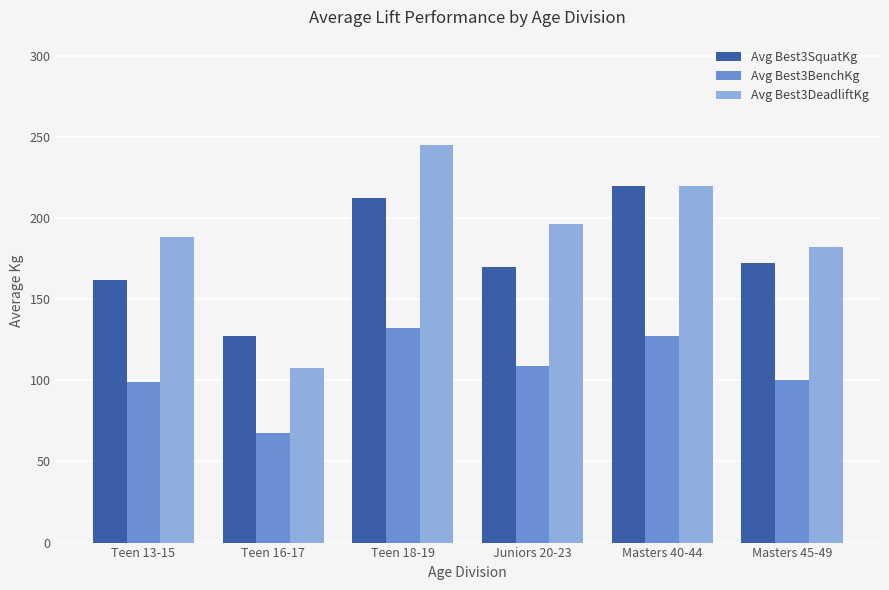

At how many categories does at least one series exceed 243?

1